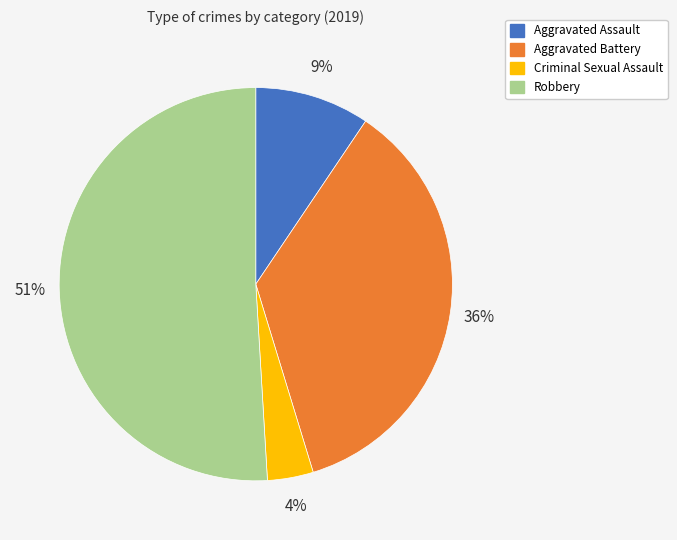

Is it true that Aggravated Battery is 23% of the pie?

False